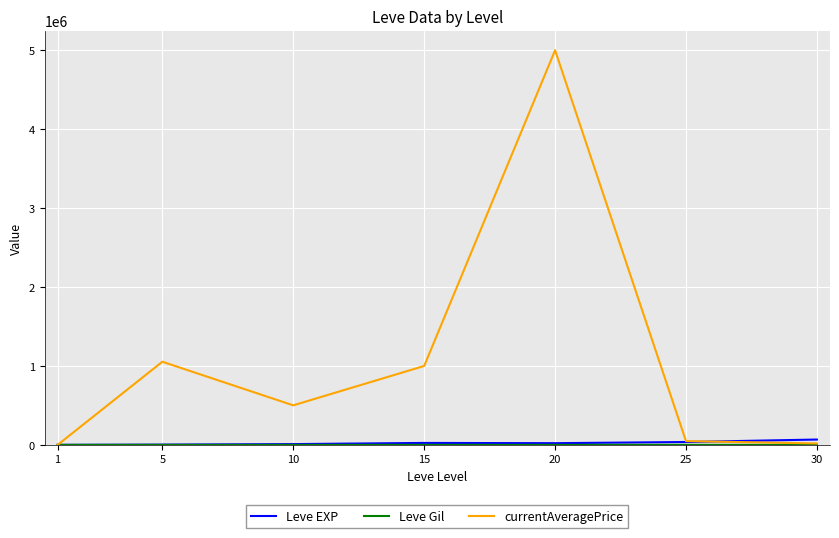

Which series has the widest spread of values?

currentAveragePrice